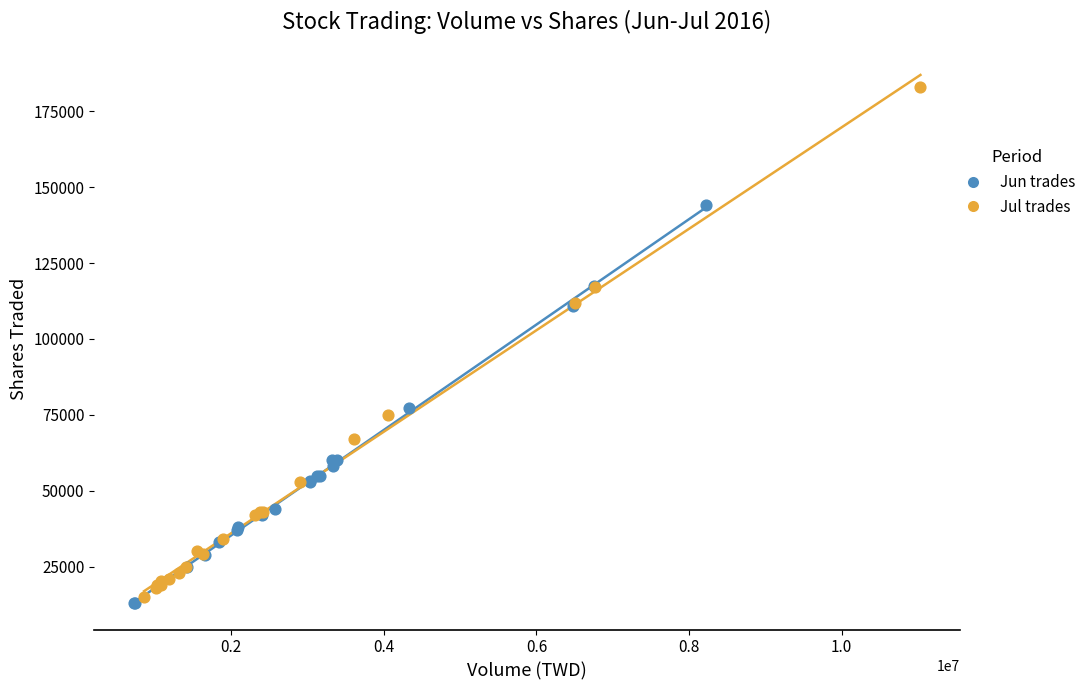

Which series contains the highest Y value?

Jul trades